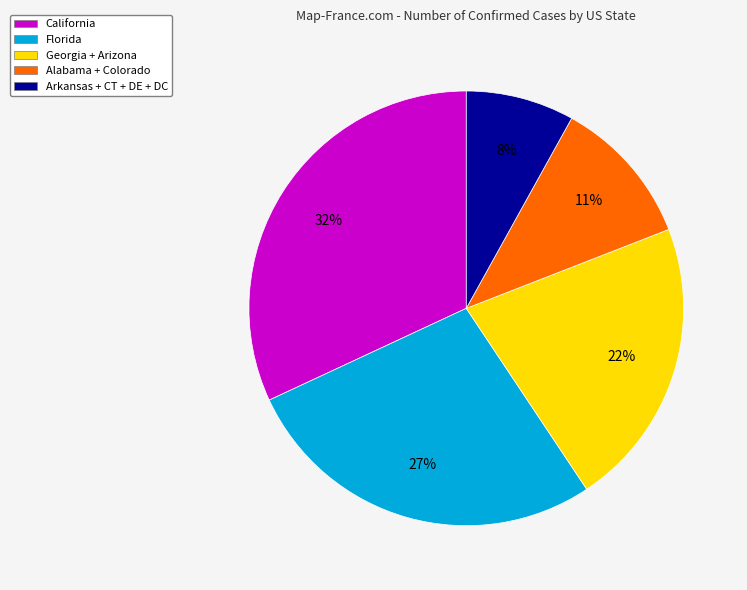

What is the largest slice in the pie chart?

California